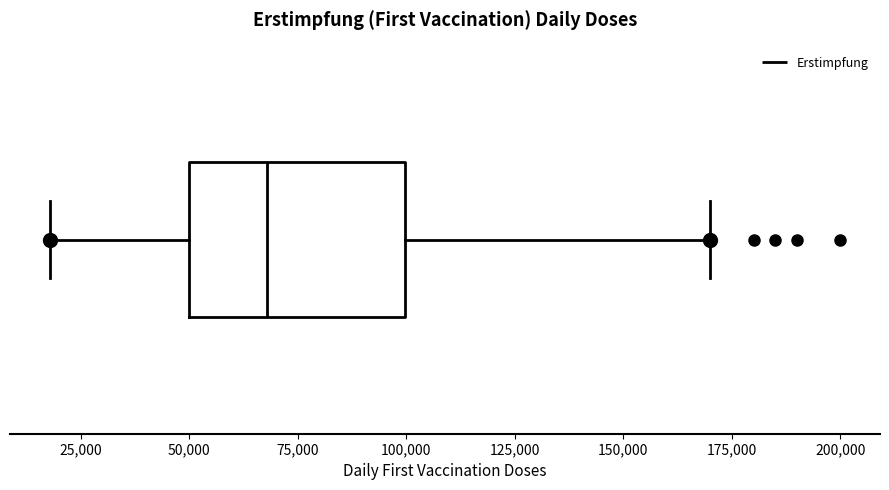

Read this box plot against the x-axis: the position of the median line, the range covered by the box, and the ends of both whiskers. The values are not printed on the chart, so give them approximately, as read against the axis.

median 70000, box 50000 to 100000, whiskers 20000 to 170000